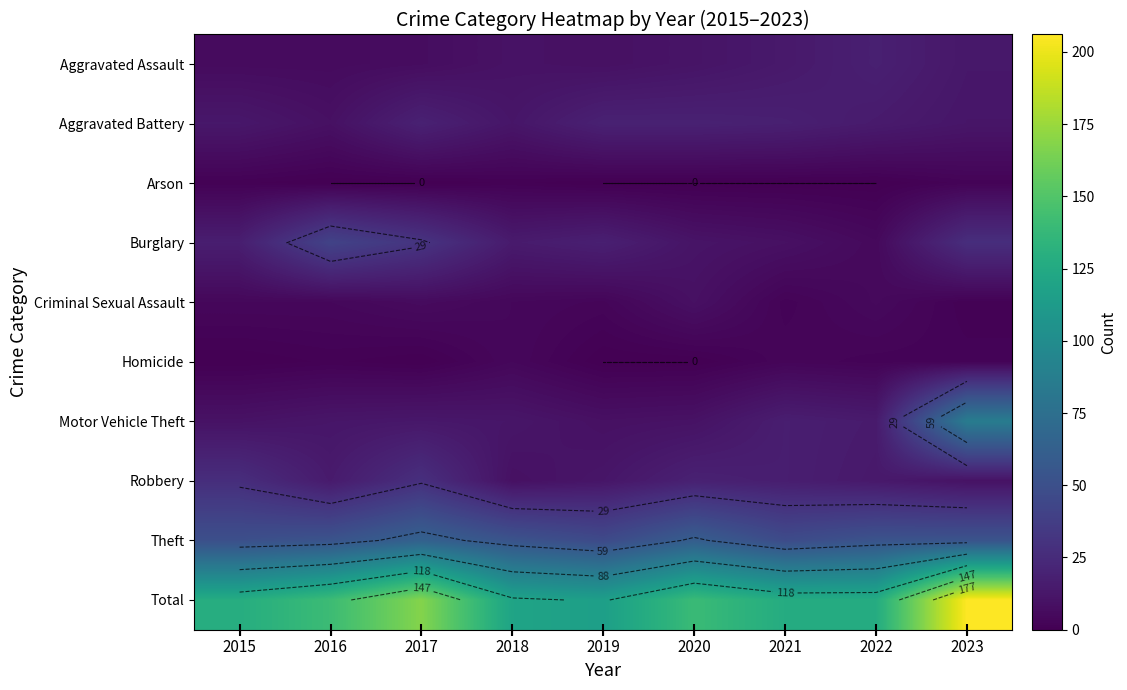

Which category has the highest value across all series?

2023